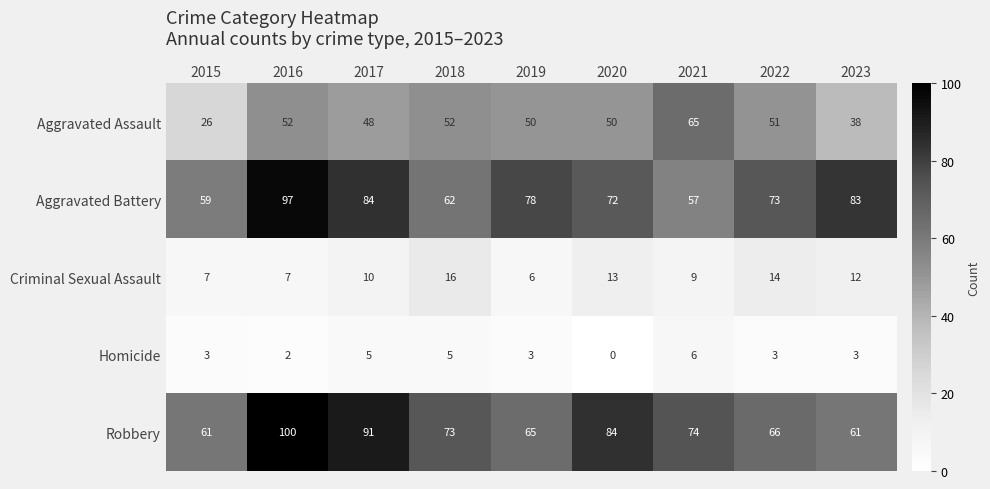

The Robbery series shows 65 at 2019. True or false?

True